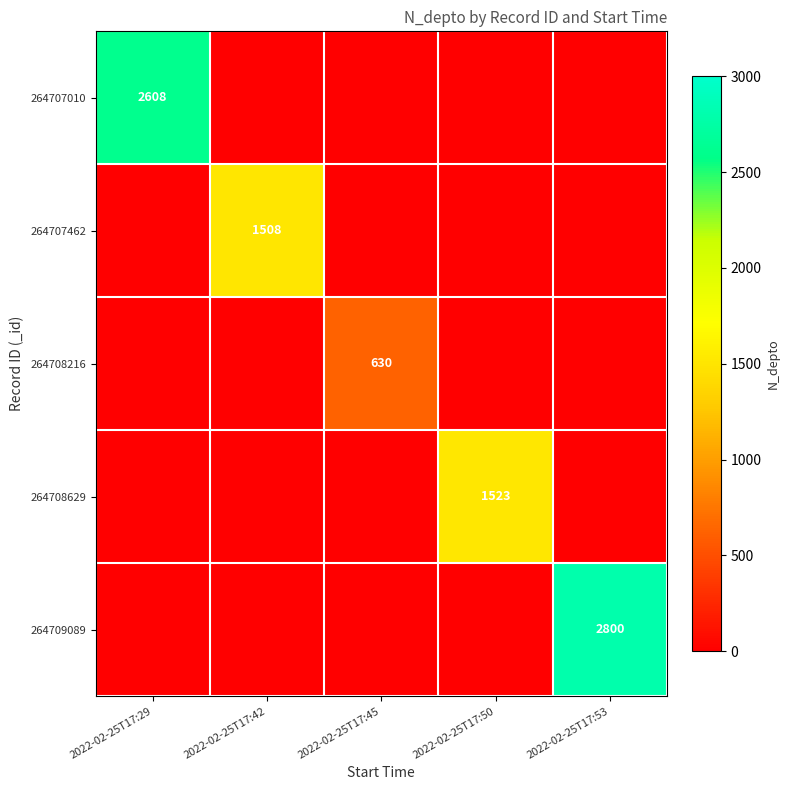

Between 2022-02-25T17:45 and 2022-02-25T17:29, which is larger?

2022-02-25T17:29